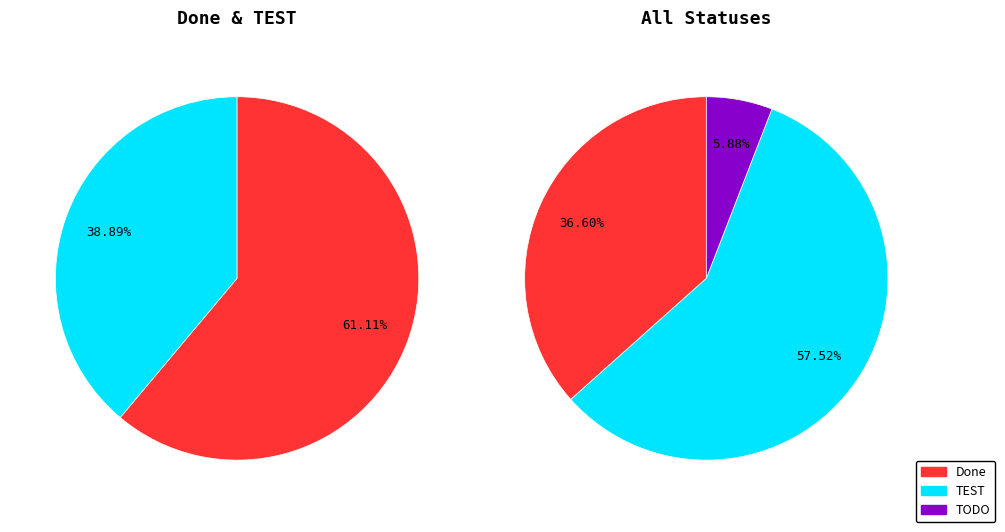

What percentage is the TEST slice, to the nearest percent?

58%